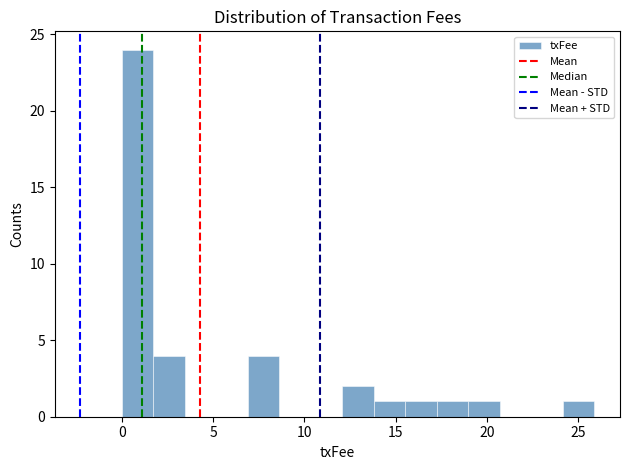

Read against the x-axis, roughly where is the centre of the tallest bar?

1.0